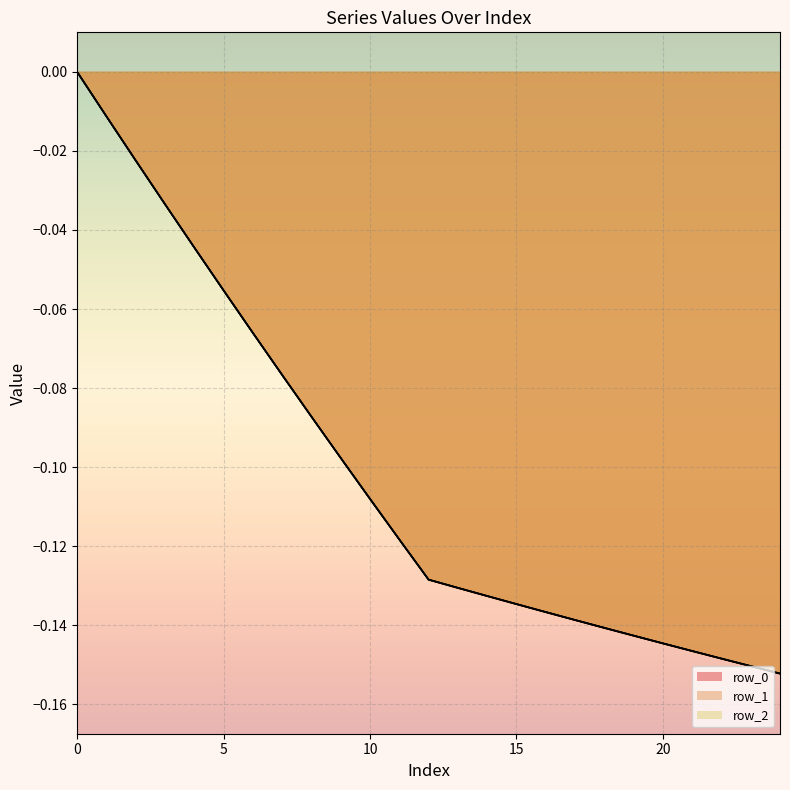

Is it true that row_0 equals -0.1 at 7?

False